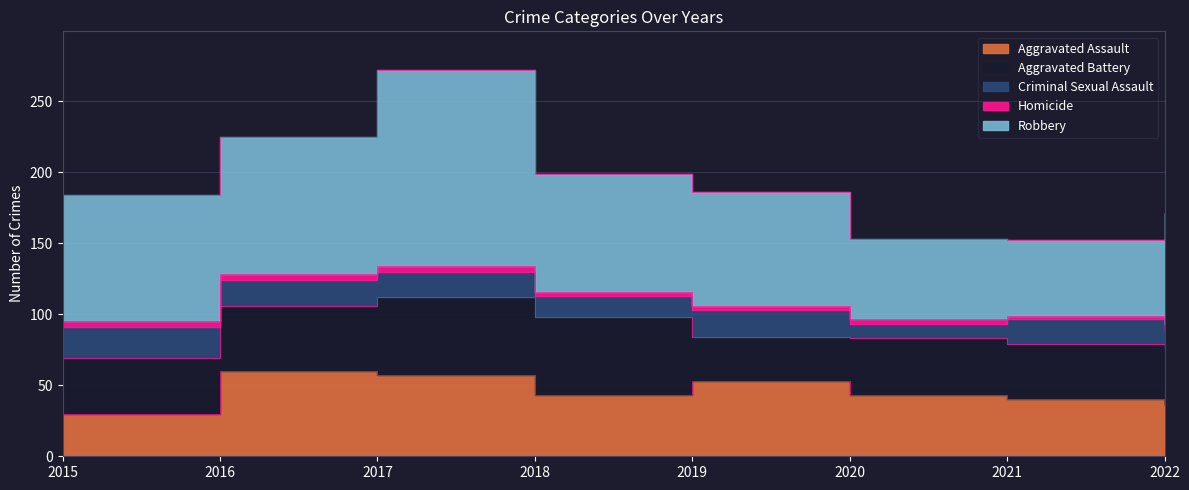

What is the difference between the Robbery values at 2018 and 2019?

3